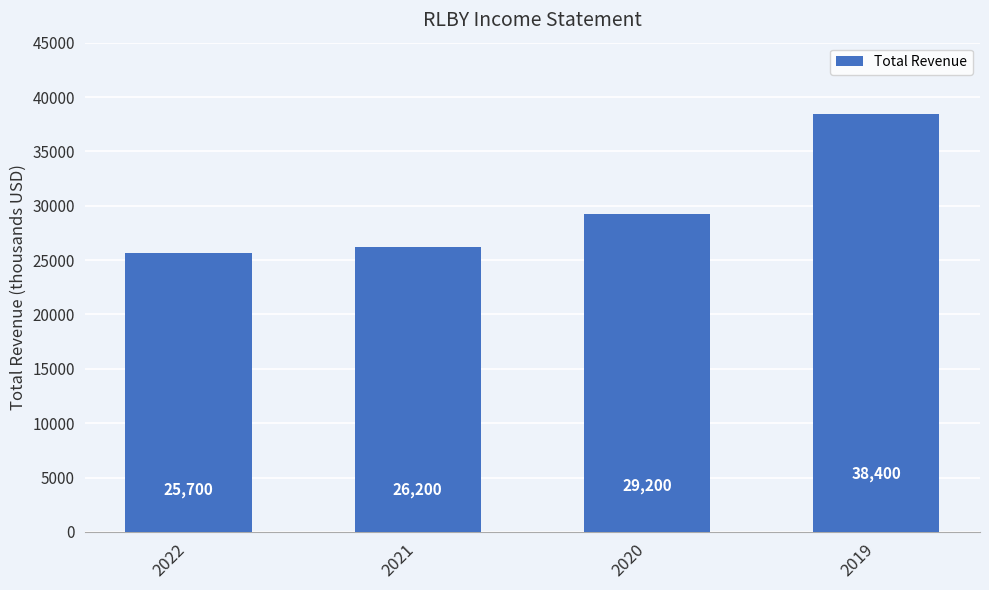

What value does the data have at 2022, to the nearest 100?

25700